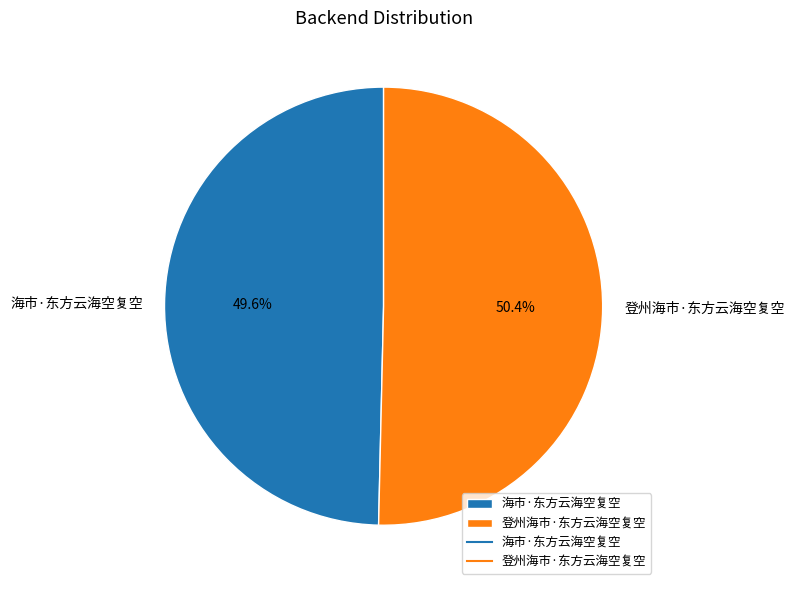

To the nearest percent, what percentage of the pie is 登州海市·东方云海空复空?

50%